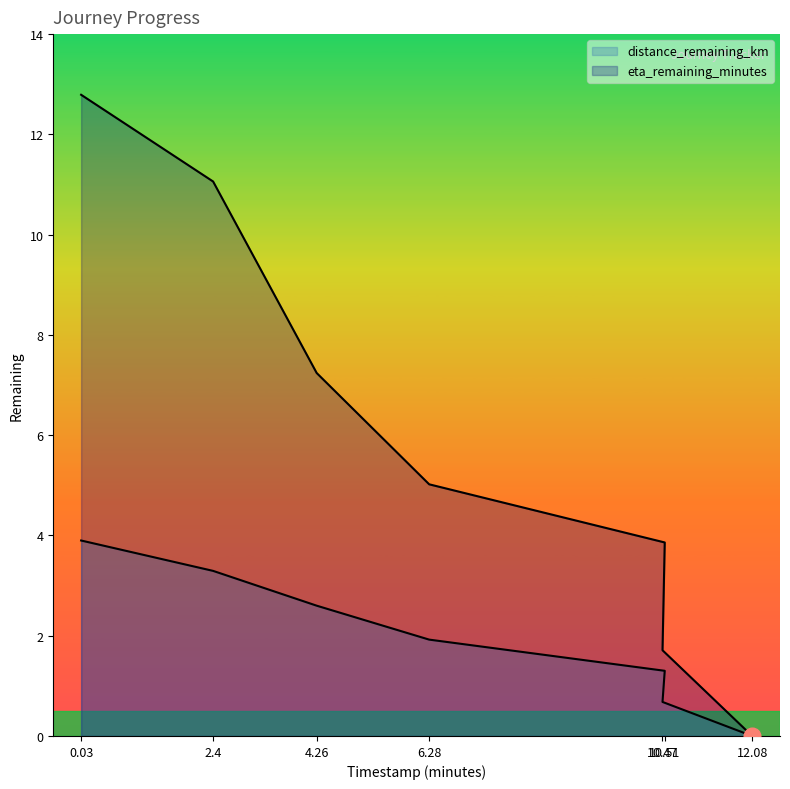

Reading left to right, transcribe all the data shown in this chart.

distance_remaining_km: 0.03=3.9	2.4=3.3	4.26=2.6	6.28=1.9	10.51=1.3	10.47=0.7	12.08=0.0
eta_remaining_minutes: 0.03=12.8	2.4=11.1	4.26=7.2	6.28=5.0	10.51=3.9	10.47=1.7	12.08=0.0